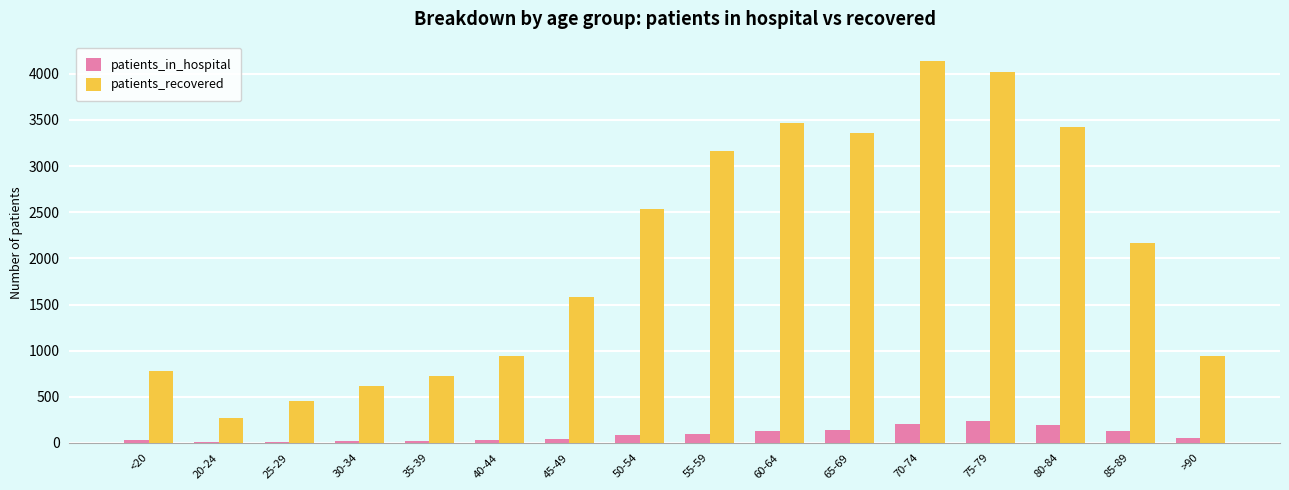

What are all the series names shown in the legend?

patients_in_hospital, patients_recovered